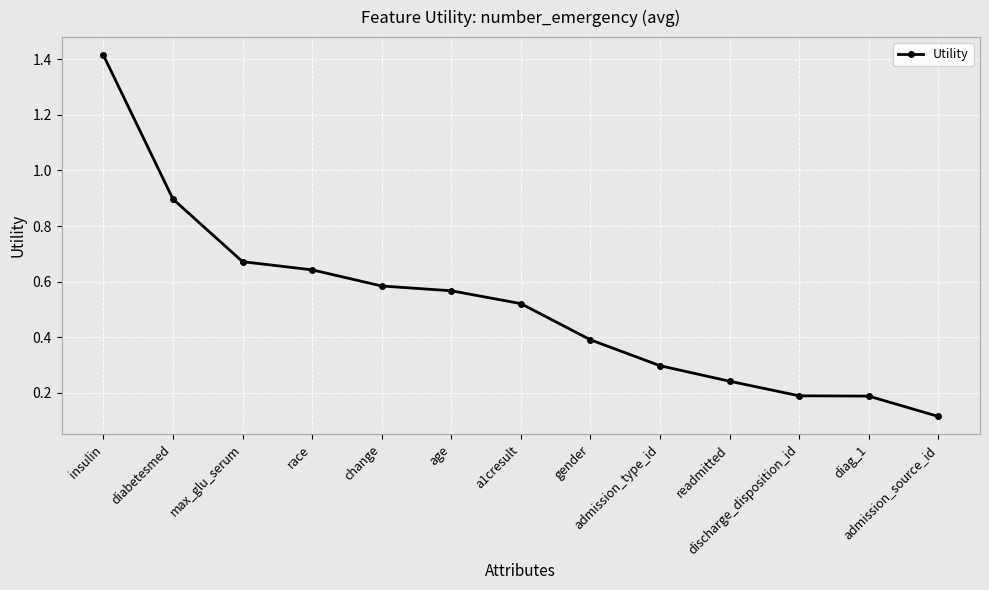

Does the chart have visible grid lines?

Yes